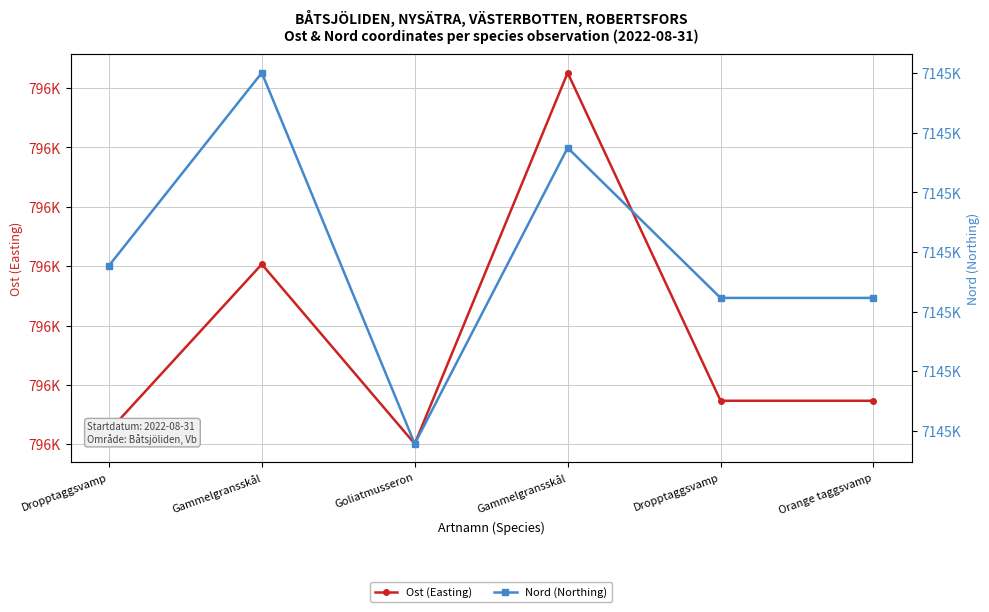

What is the sum of all Nord (Northing) values?

42872515.2